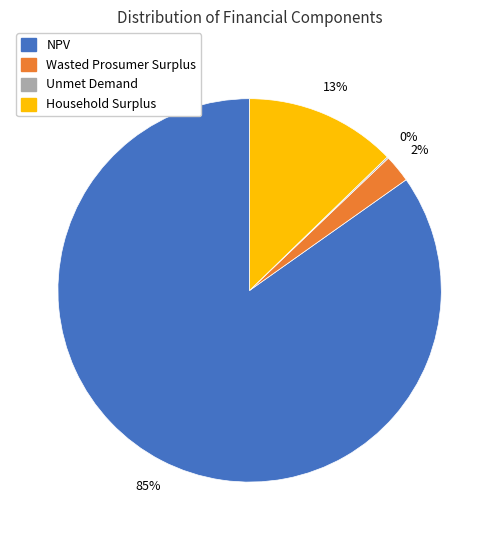

Is there a majority slice in this chart?

Yes